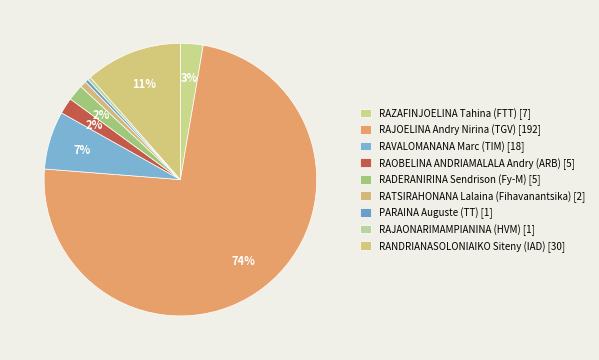

Which slice represents more than half of the pie?

RAJOELINA Andry Nirina (TGV)